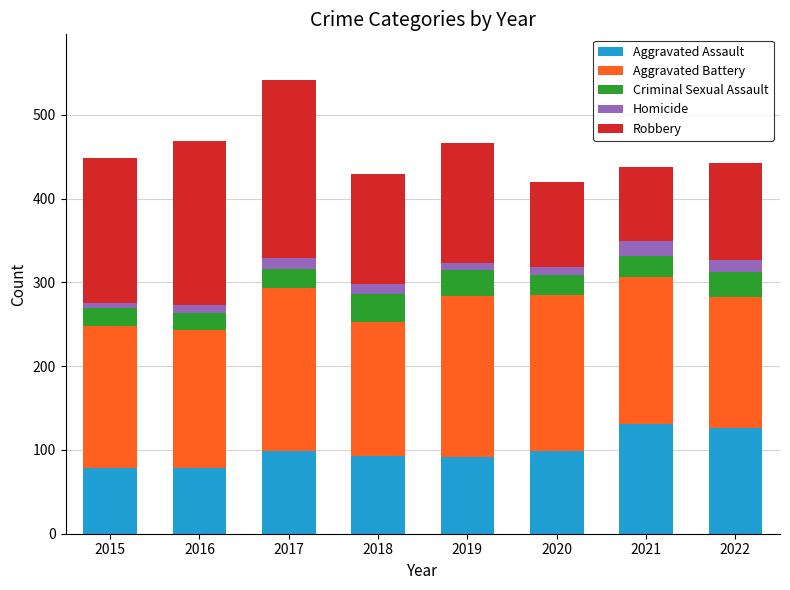

What is the highest value of the Aggravated Assault series?

131